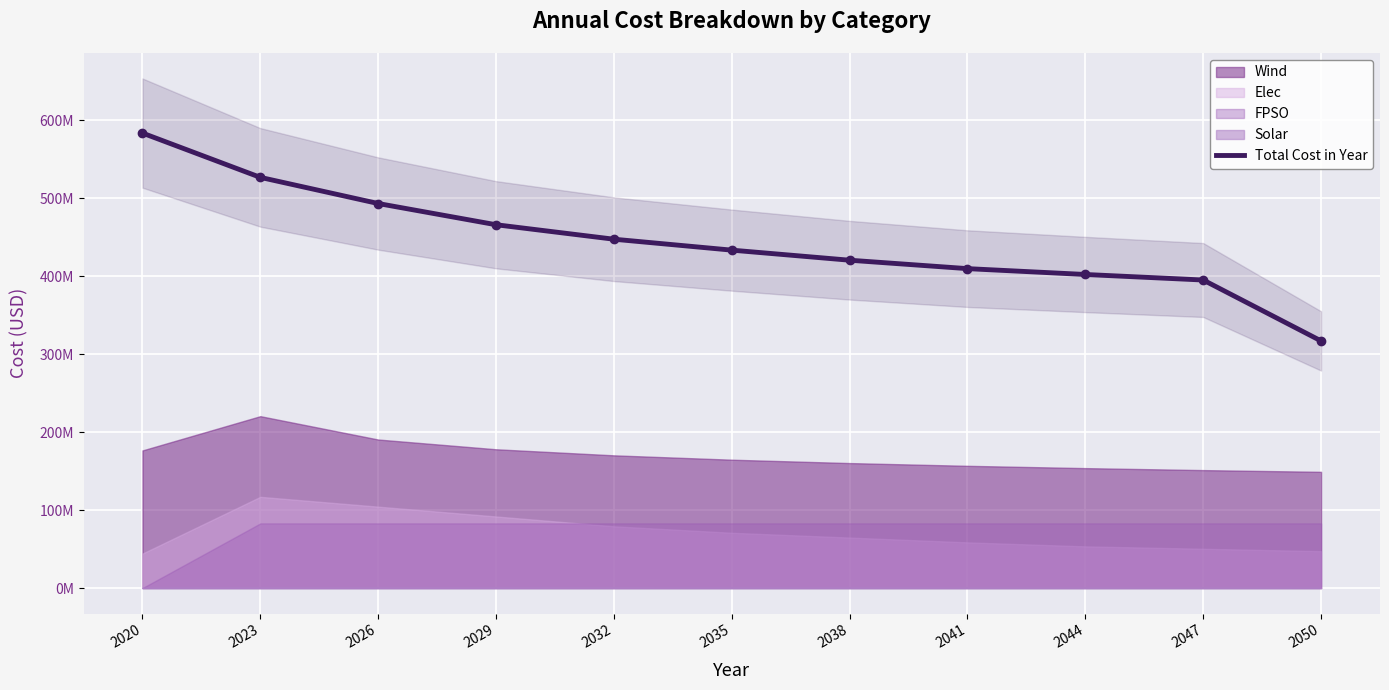

How many values exceed 433406099?

6